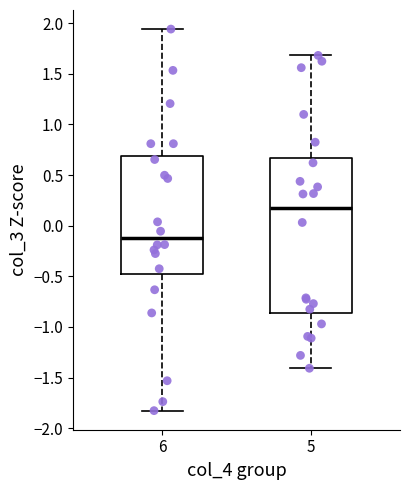

Which box has the highest median line?

5